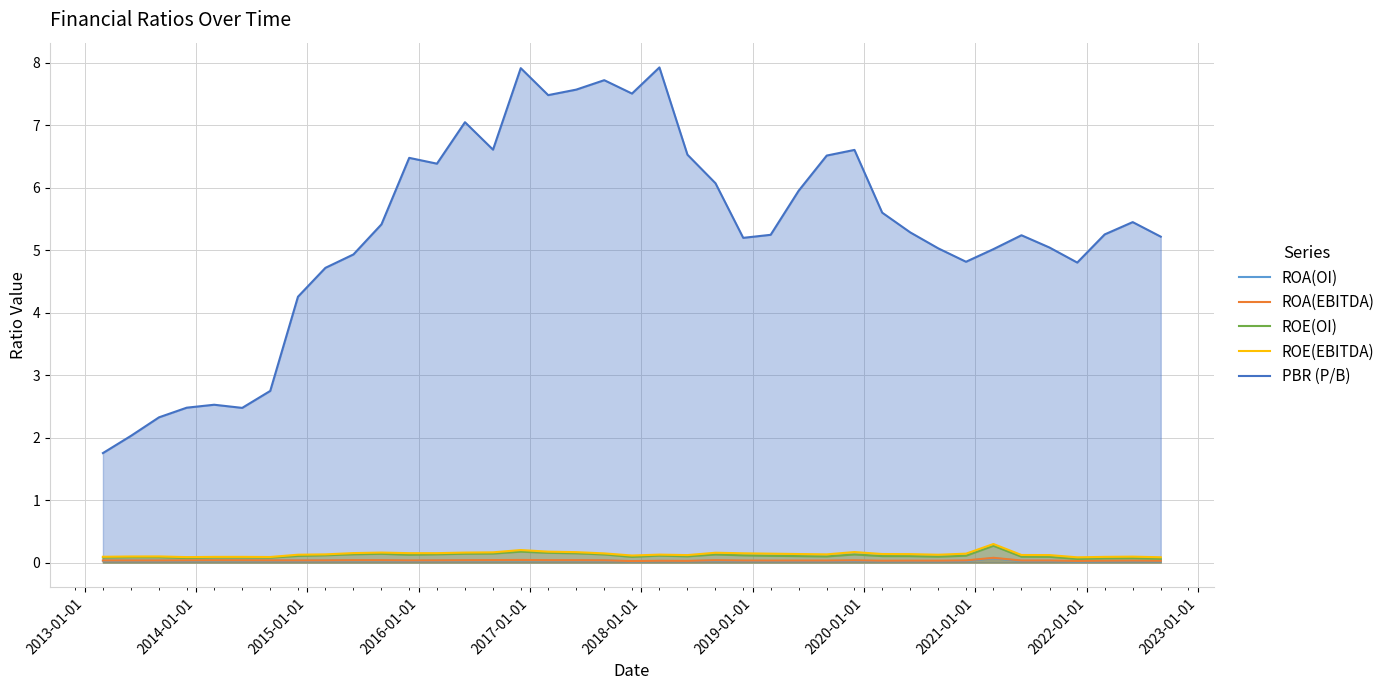

True or false: ROA(OI) and PBR (P/B) intersect in this chart.

False